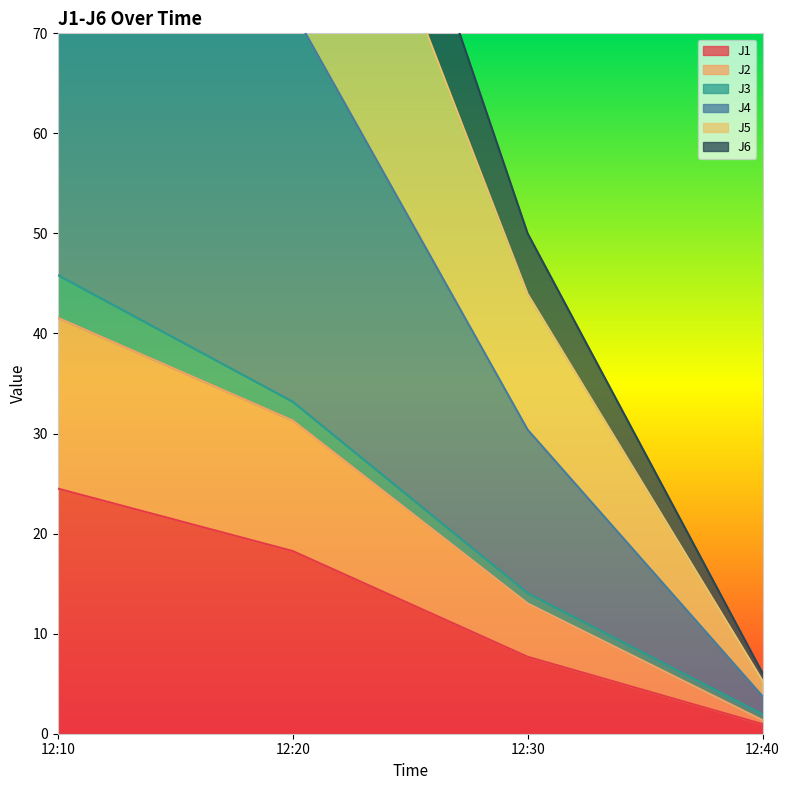

Is it true that J1 equals 2.4 at 12:30?

False